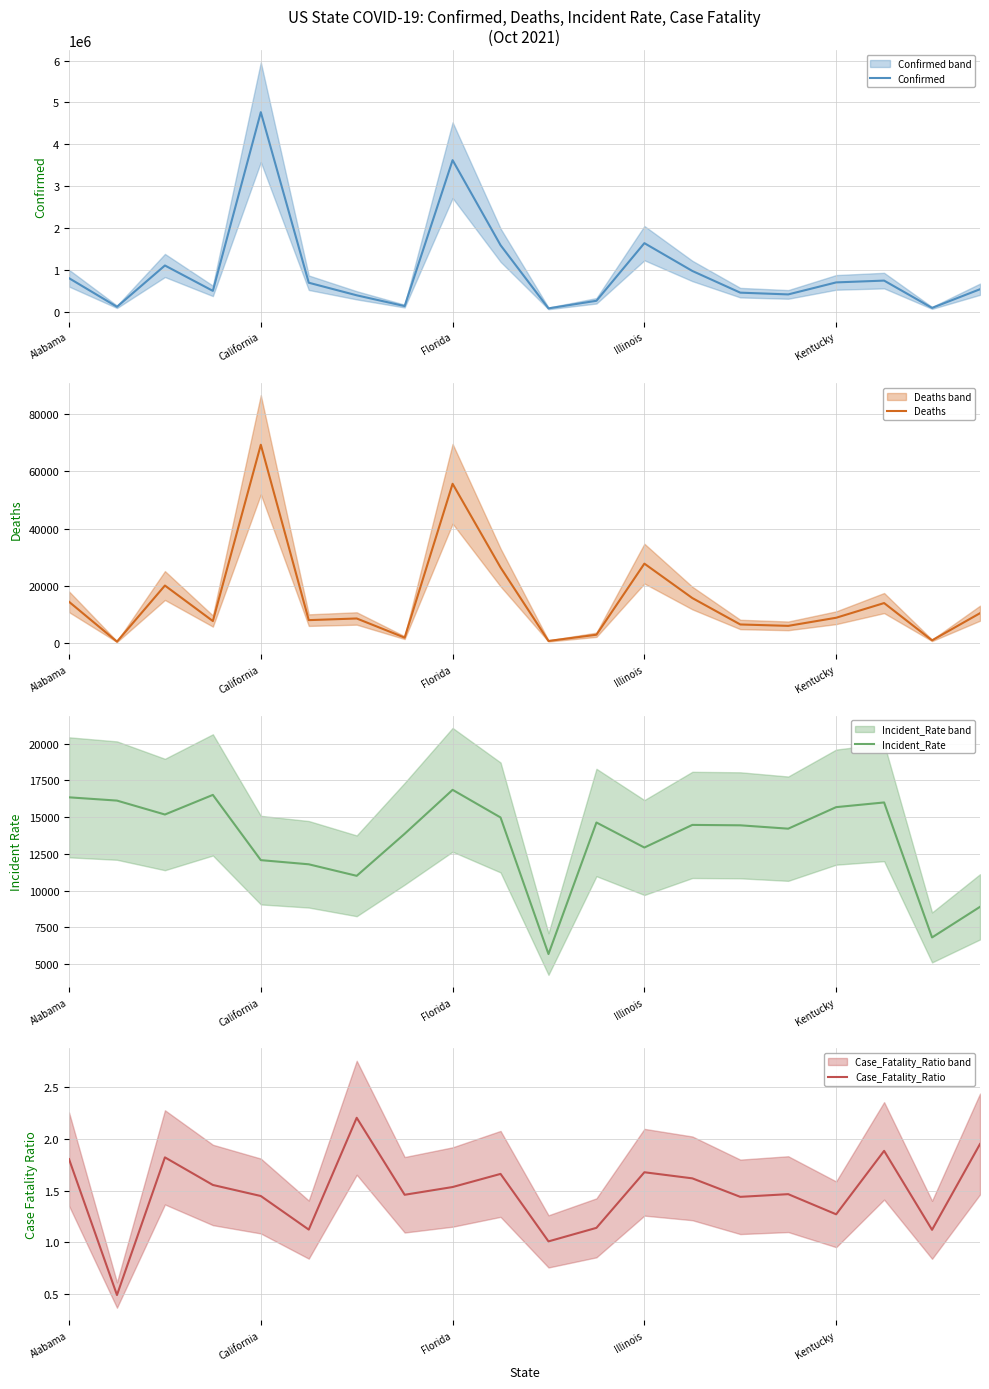

What is the sum of all Case_Fatality_Ratio values?

29.7